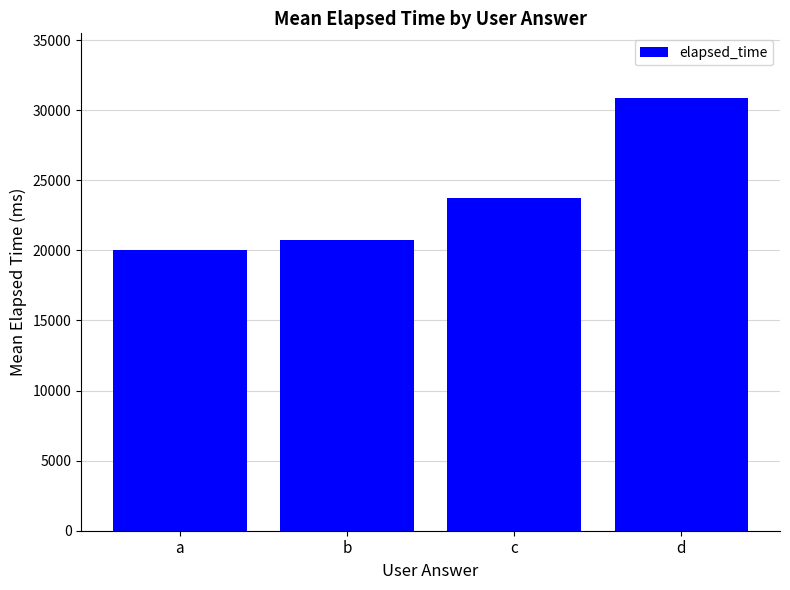

What is the value of the 2nd bar from the left?

20727.2